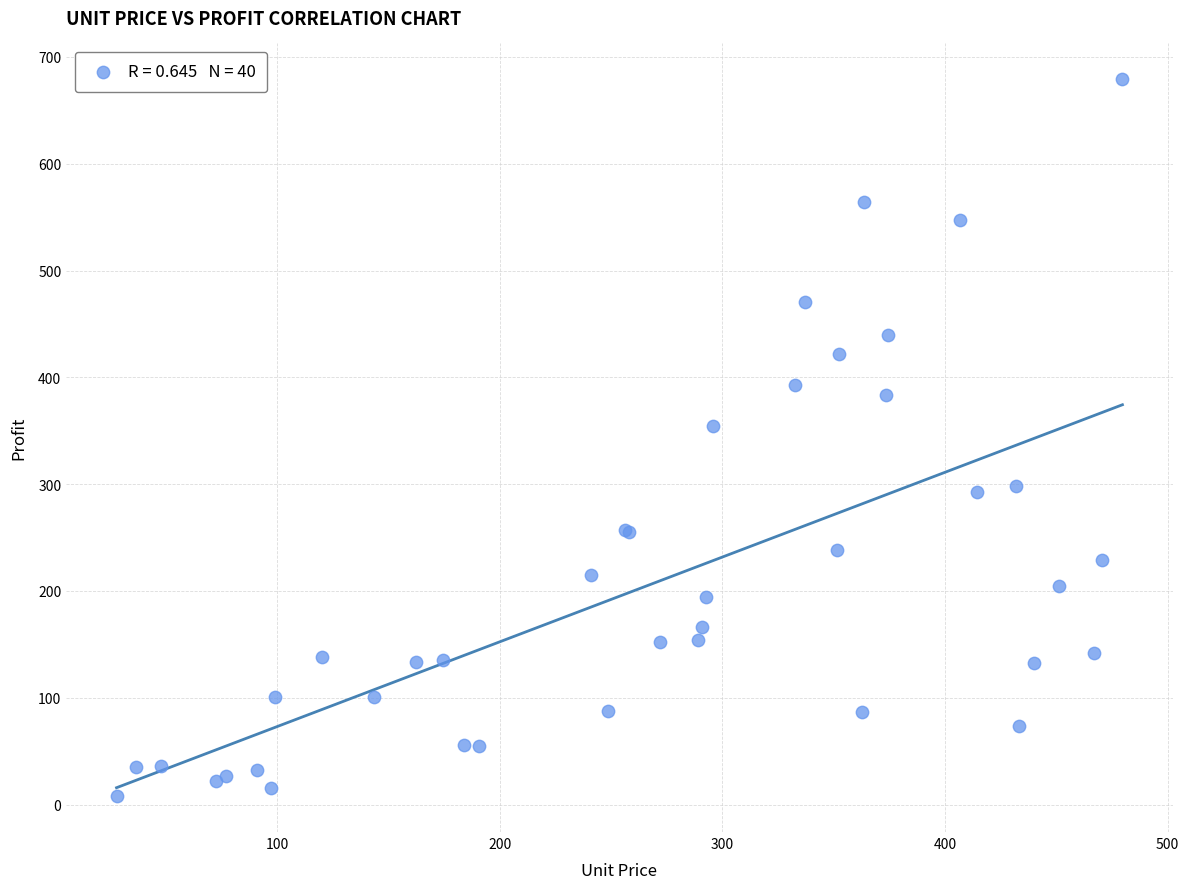

What Y value in the scatter plot is closest to 343?

354.8